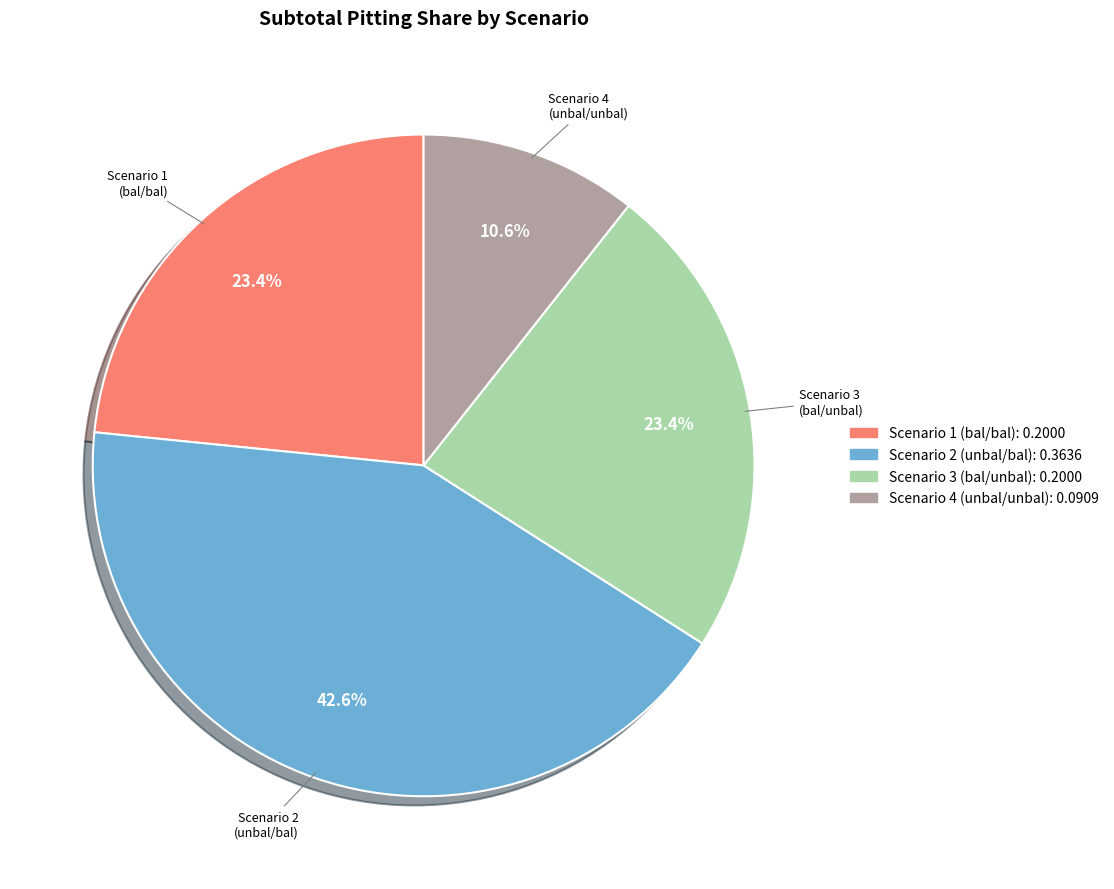

Does any single category account for the majority?

No